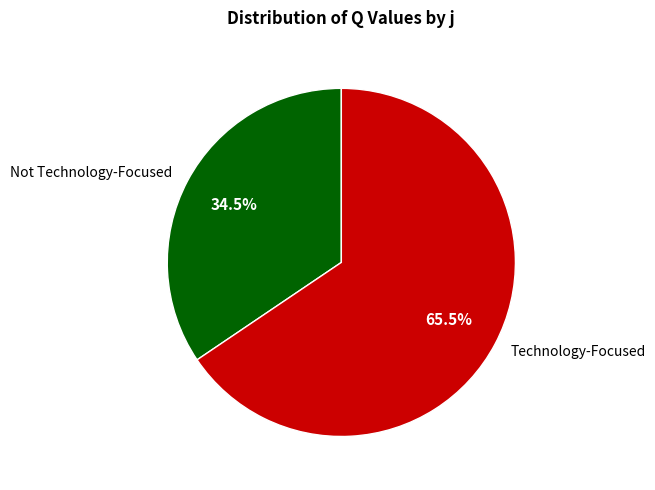

Rank the categories by value from highest to lowest.

Technology-Focused, Not Technology-Focused